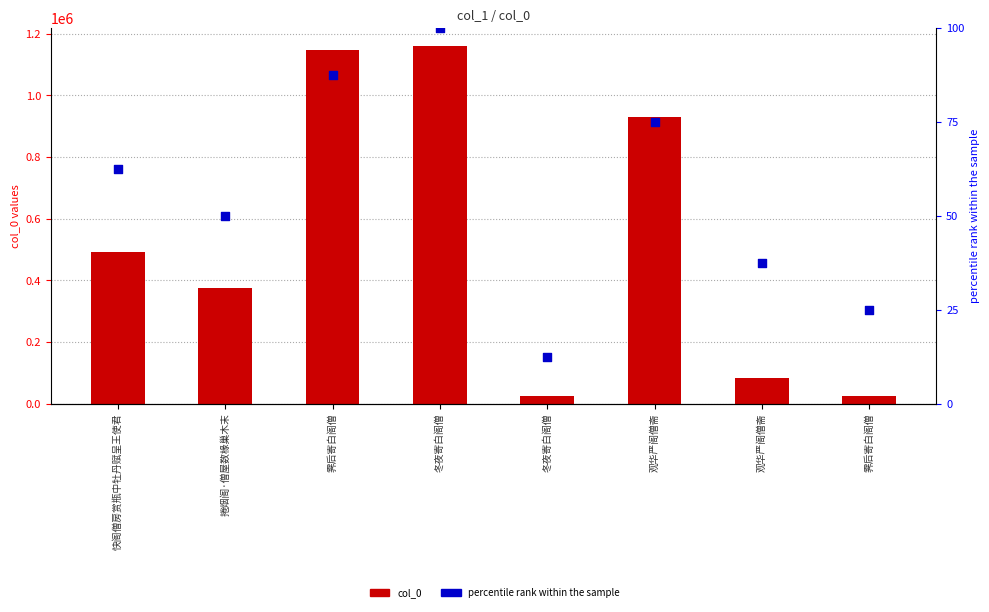

Which series reaches the minimum Y coordinate?

percentile rank within the sample